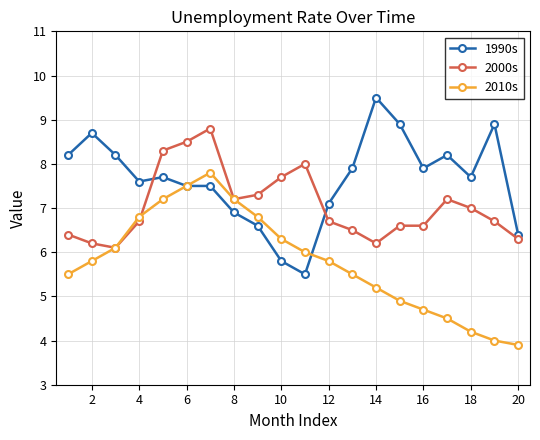

True or false: 2010s has more than 0 interior local peaks.

True